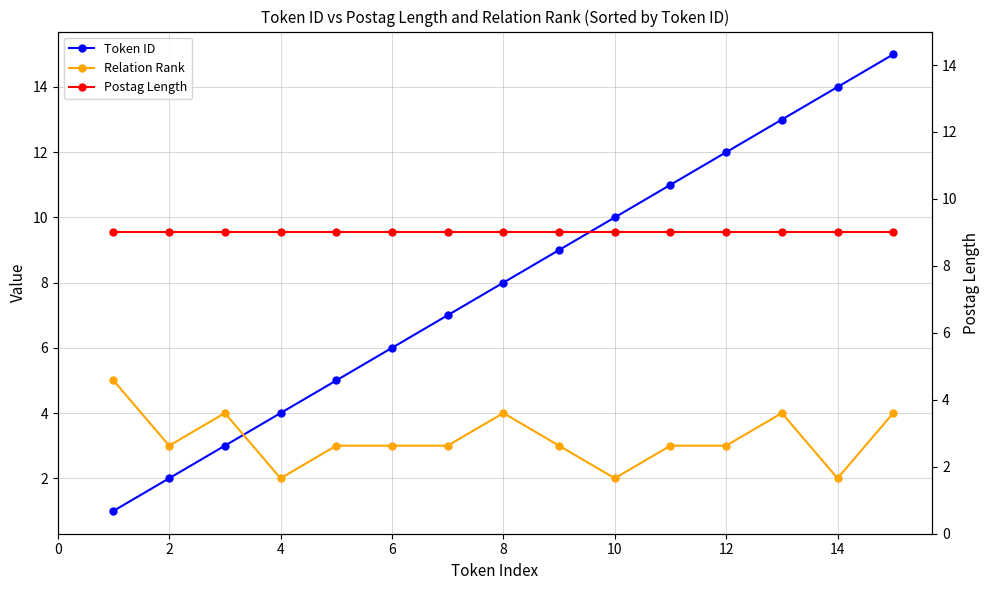

How many data points in Relation Rank are less than 3?

3